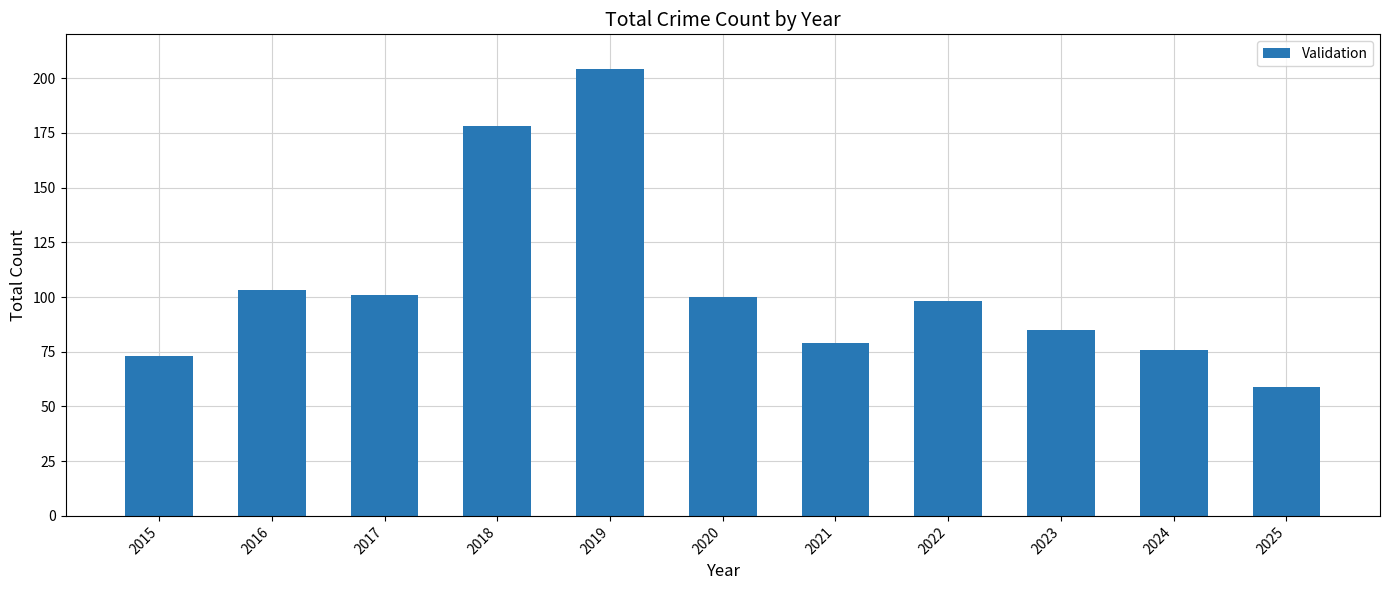

Which label corresponds to the largest value in the chart?

2019